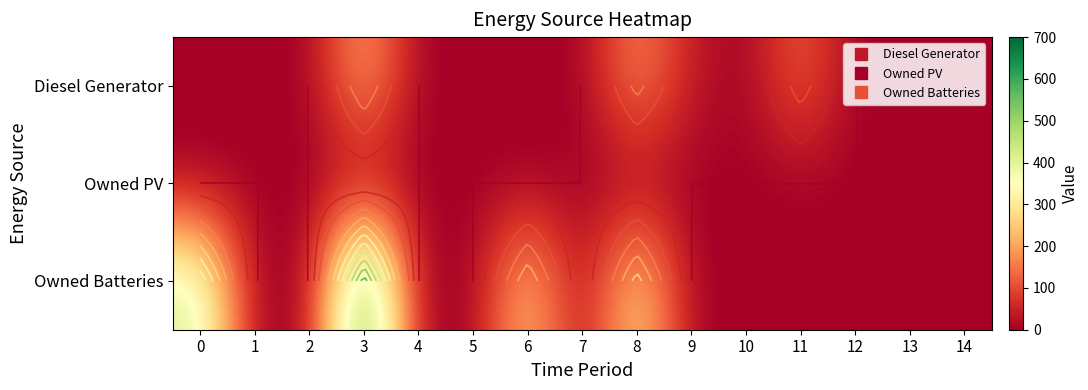

At how many categories does at least one series exceed 313?

2